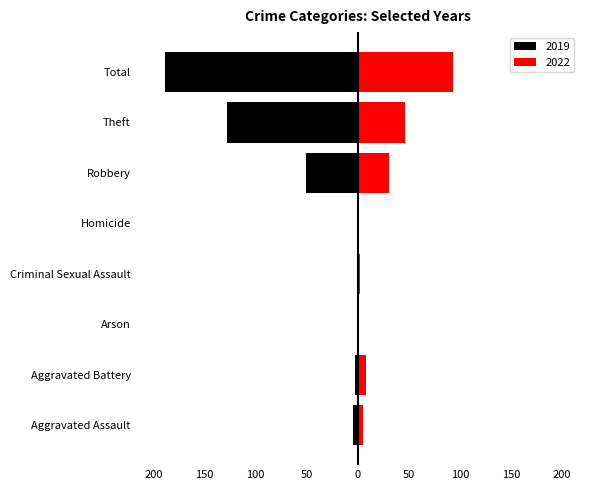

Reading right to left, transcribe all the data shown in this chart.

2022: 93	46	31	1	2	0	8	5
2019: -189	-128	-51	0	-1	-1	-3	-5